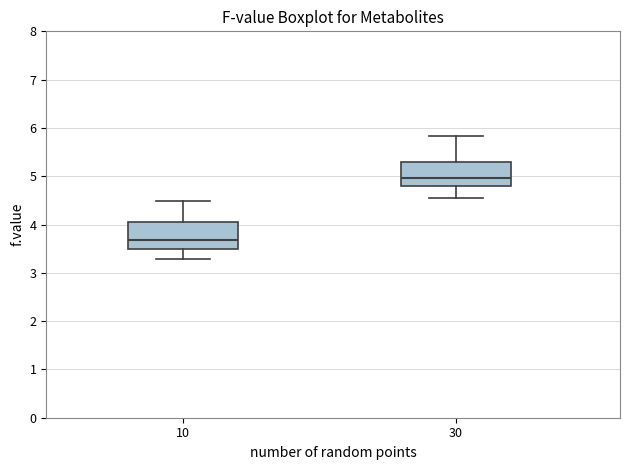

Which box's median line is the lowest?

10